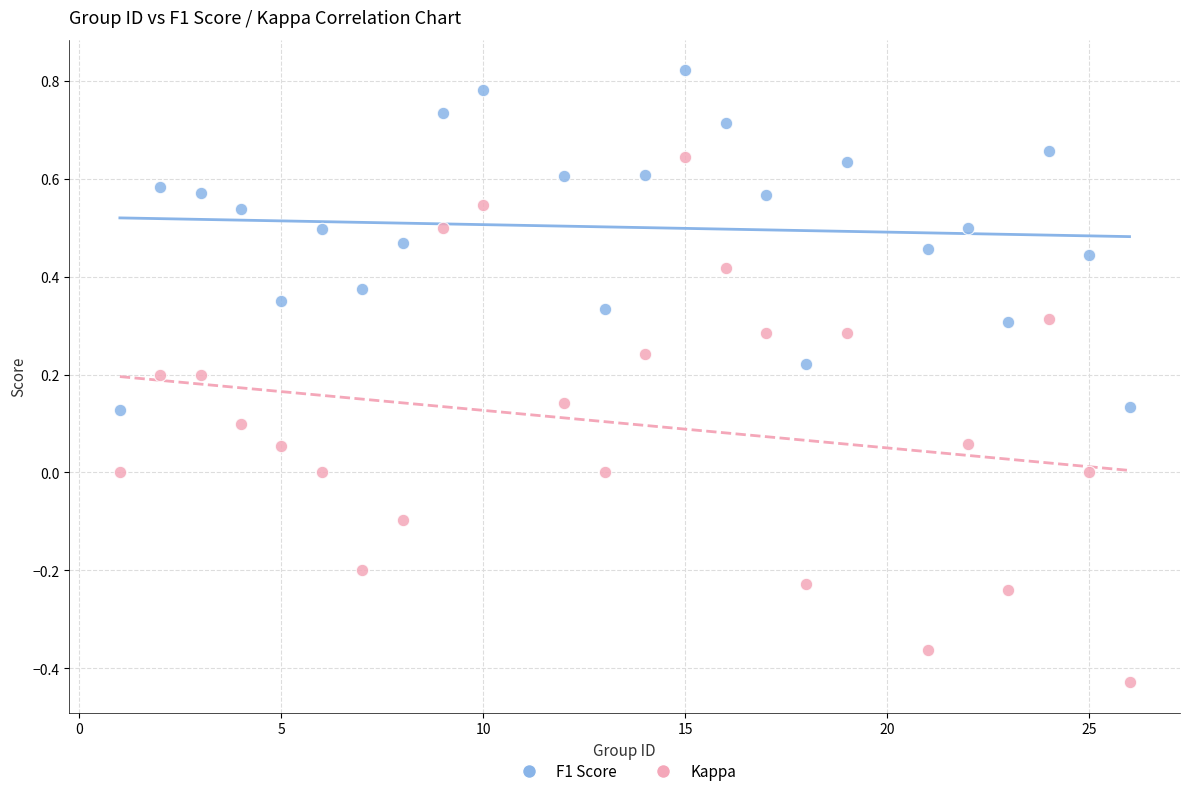

Across all data points, what is the range of Y values (max minus min)?

1.2